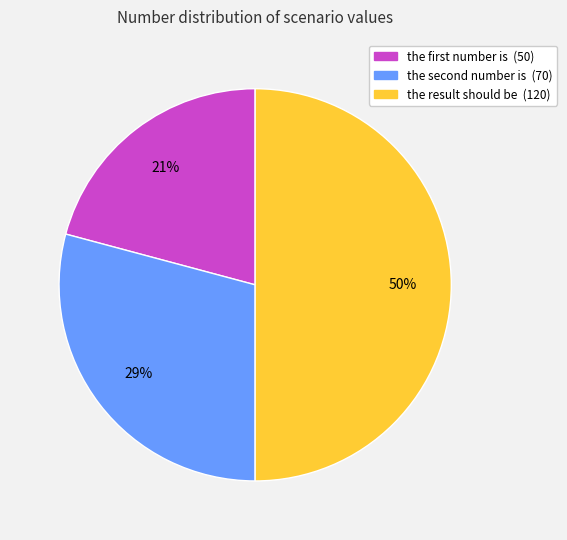

True or false: the result should be accounts for 38% of the total.

False